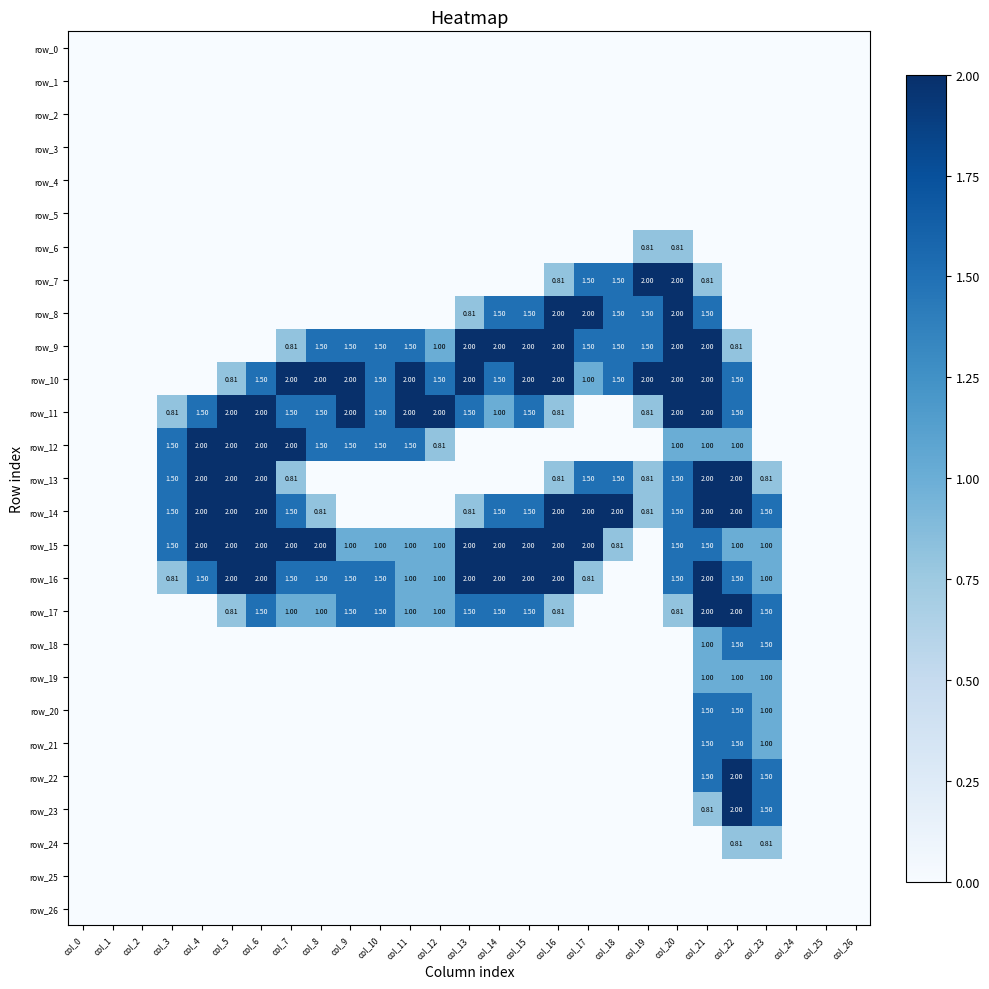

At how many categories does at least one series exceed 0?

21